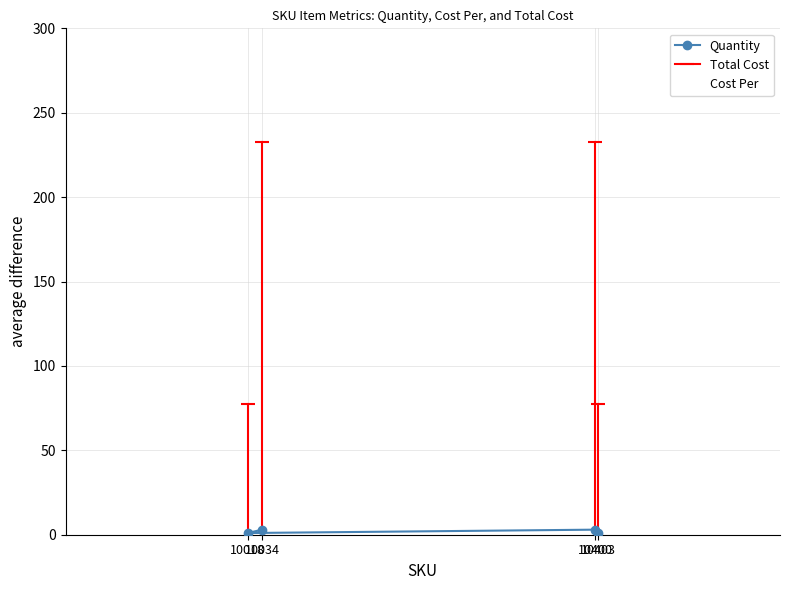

What is the label of the 3rd point from the left?

10400